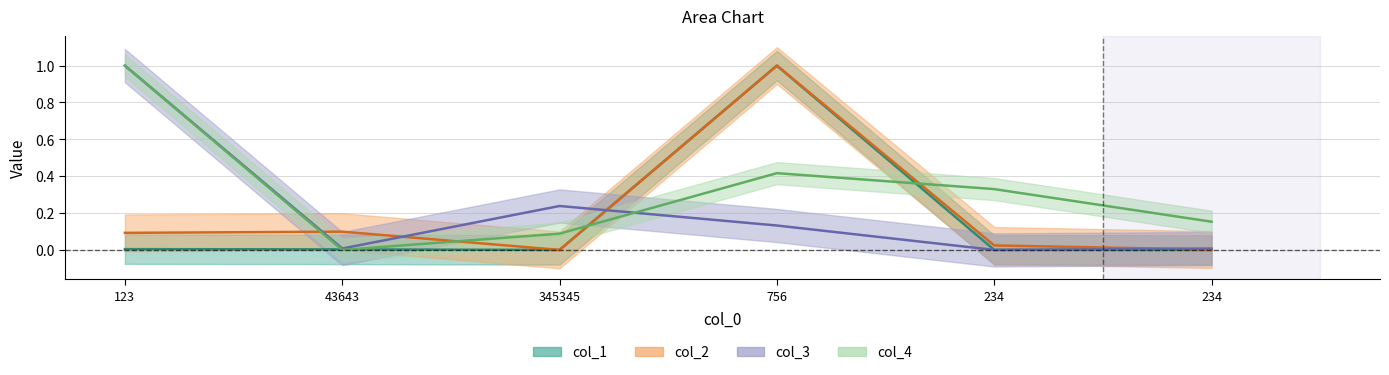

What is the average value of the col_4 series?

0.3